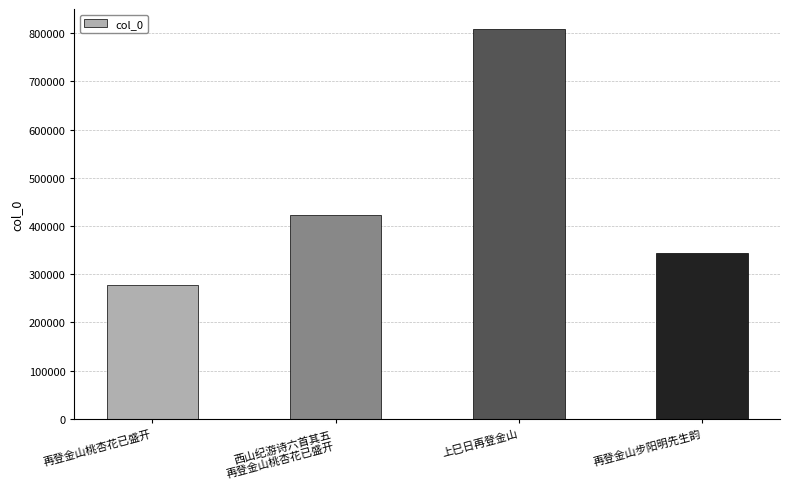

What is the value of the 3rd bar from the left?

809506